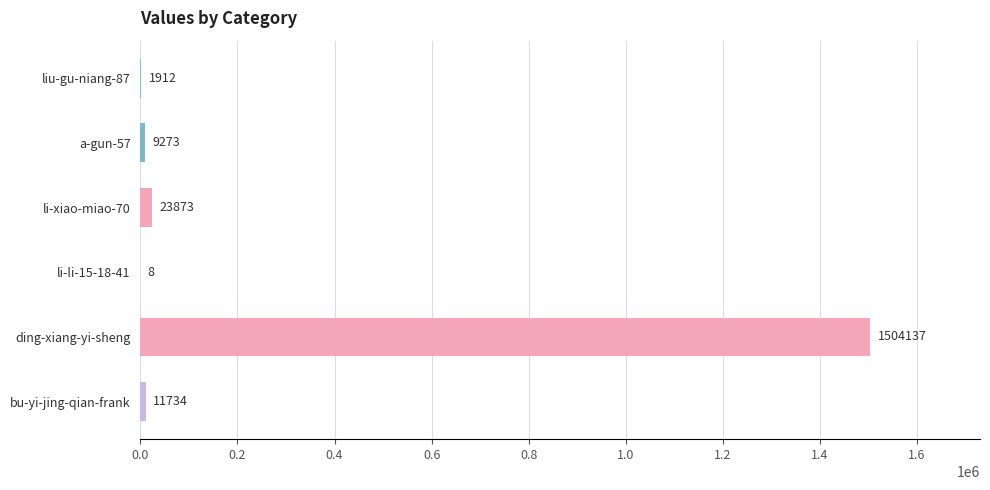

Are the bars horizontal?

Yes